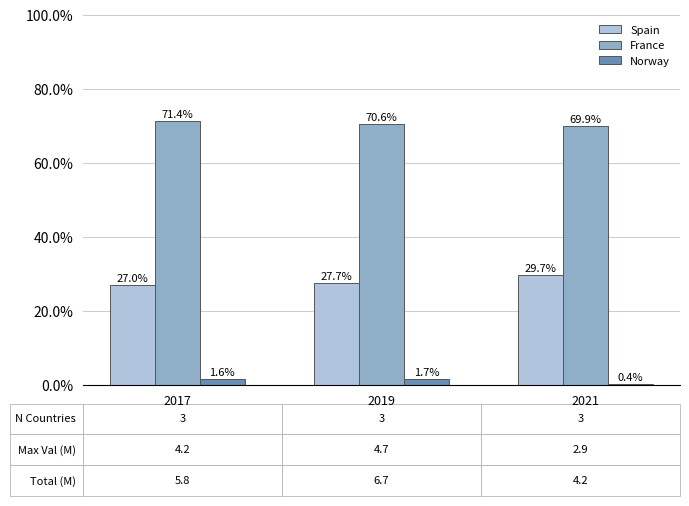

Are the bars horizontal?

No